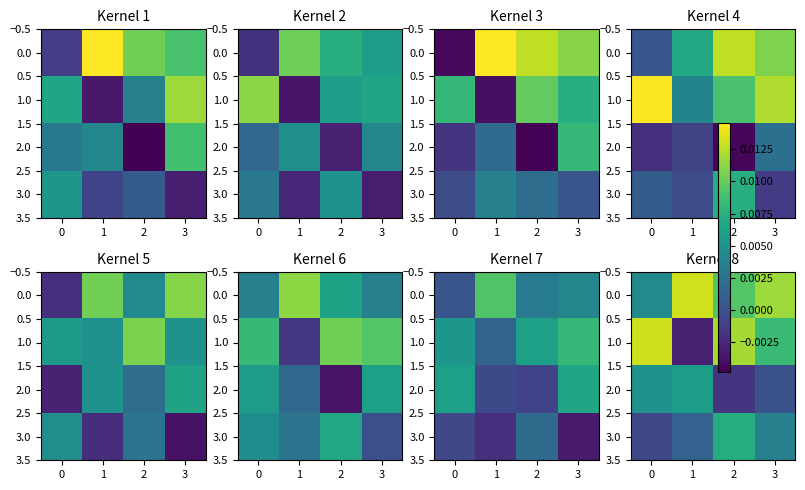

Rank the series at 3 from highest to lowest value.

0.0, 1.0, 3.0, 2.0